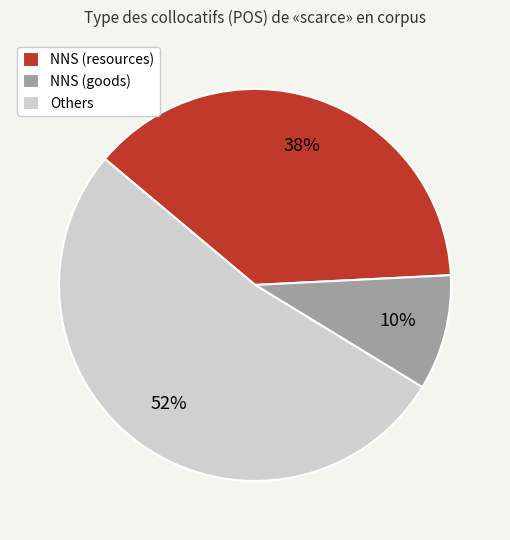

The NNS (goods) slice represents 5% of the pie. True or false?

False